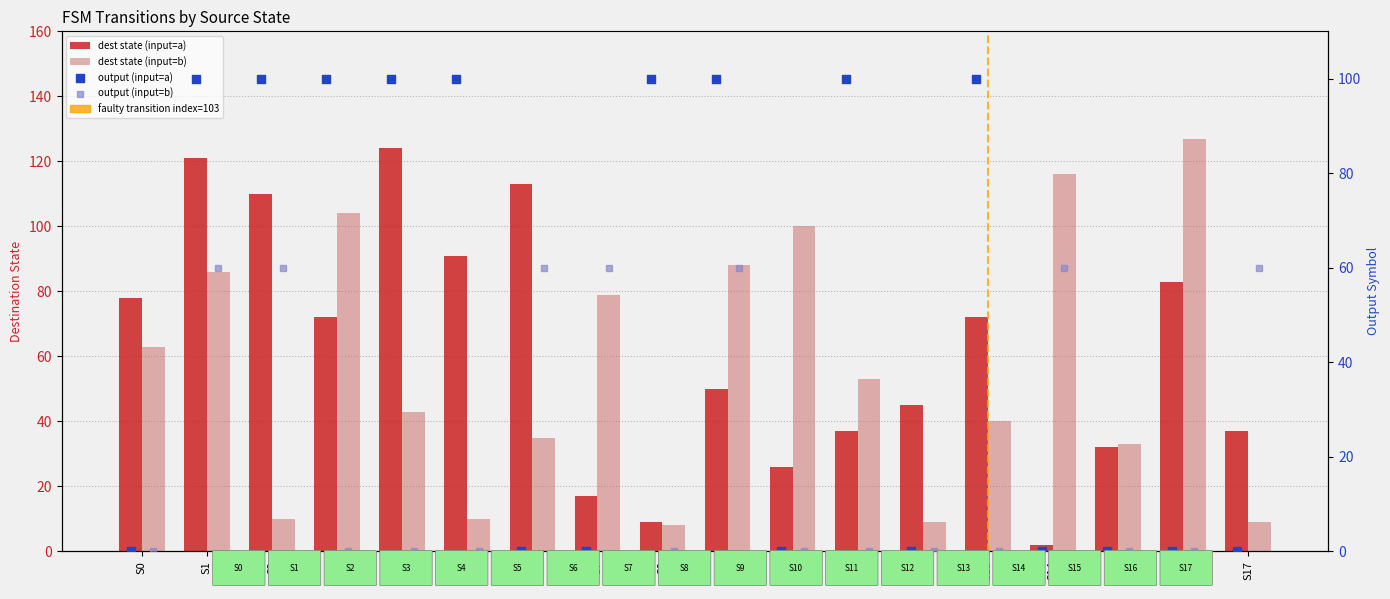

At how many categories does at least one series exceed 55?

16